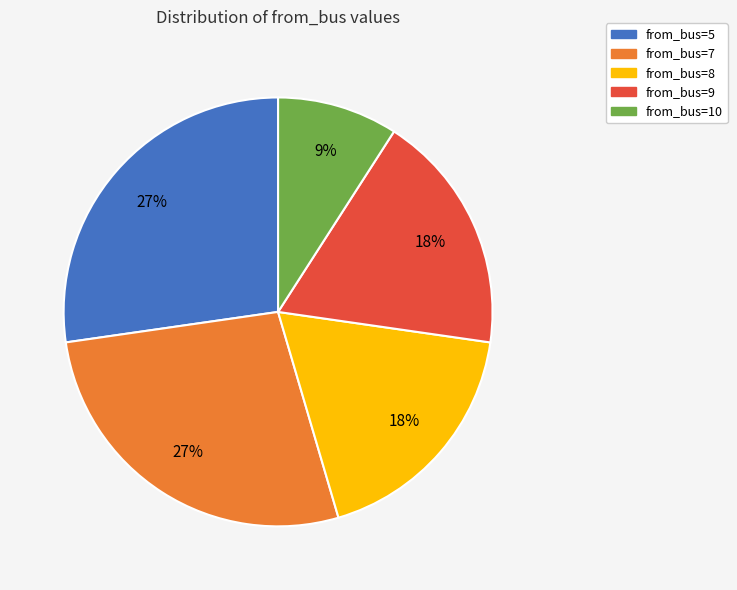

Is it true that from_bus=7 is 33% of the pie?

False